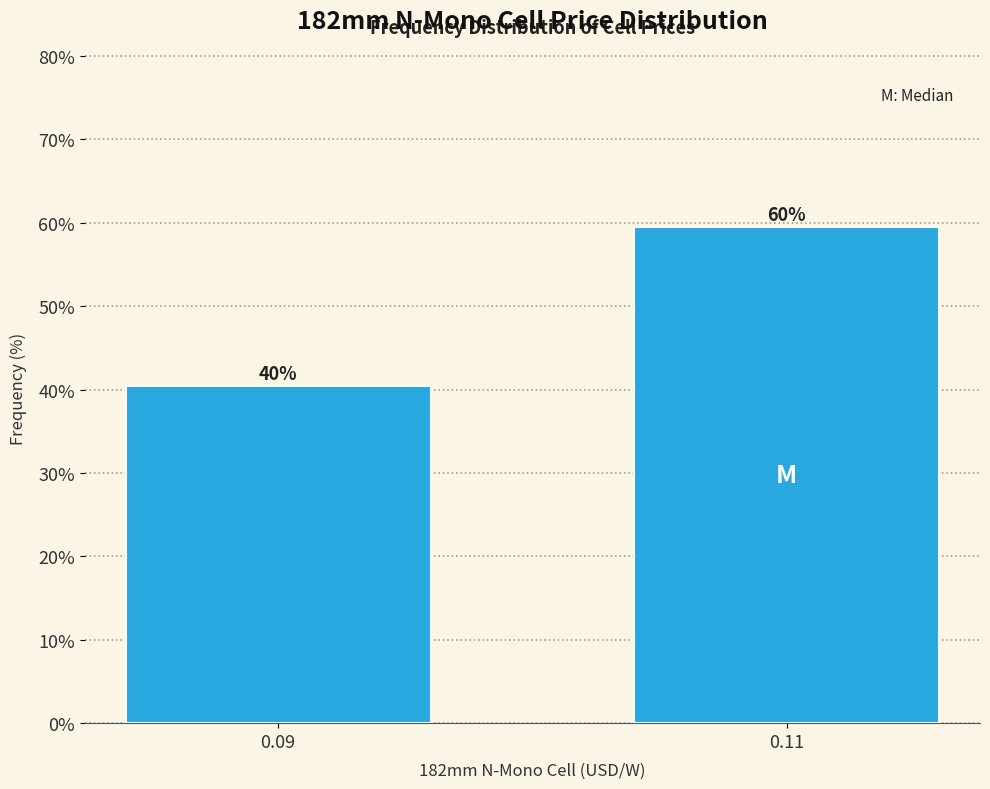

Does the chart contain any negative values?

No